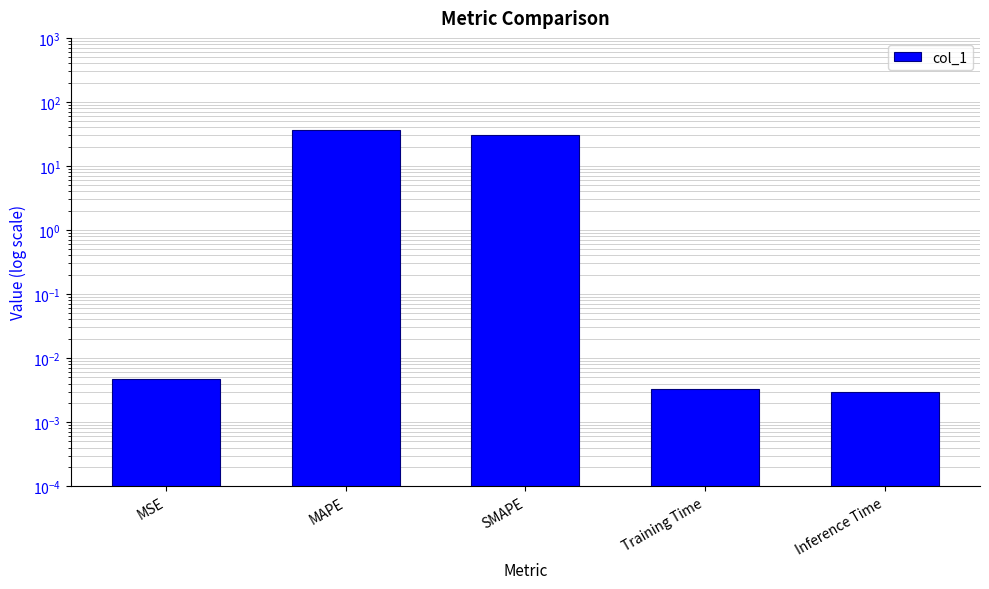

What is the change in value from MAPE to SMAPE?

-5.7